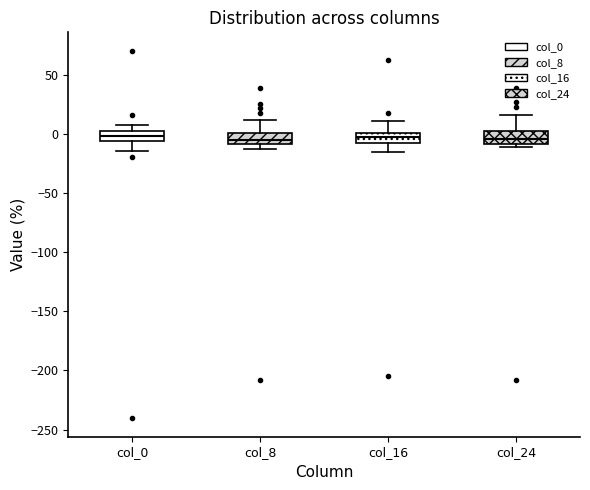

Reading left to right, read every box against the y-axis: the position of its median line, the range the box covers, and the ends of its whiskers. The values are not printed on the chart, so give them approximately, as read against the axis.

col_0: median 0 (inside the box), box -5 to 0, whiskers -15 to 10
col_8: median -5, box -10 to 0, whiskers -15 to 10
col_16: median -5, box -10 to 0, whiskers -15 to 10
col_24: median -5, box -10 to 0, whiskers -10 (just below the box's lower edge) to 15